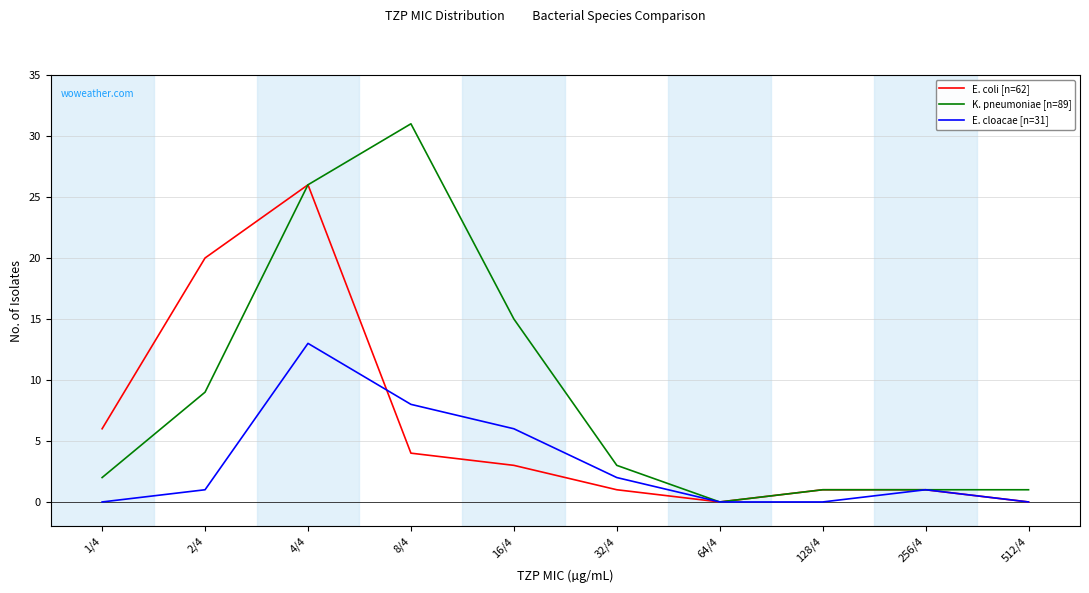

Is it true that K. pneumoniae [n=89] equals 1 at 128/4?

True